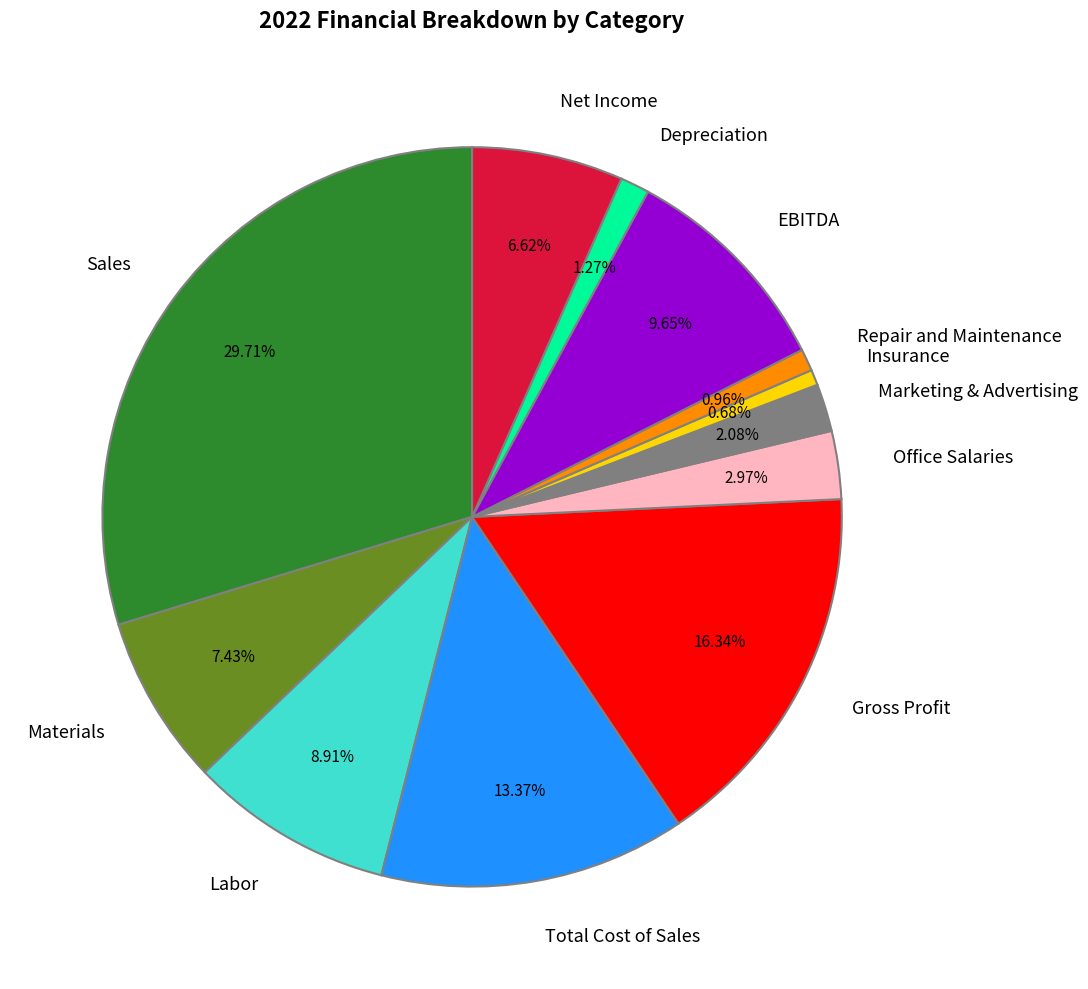

Which category has the biggest portion of the pie?

Sales